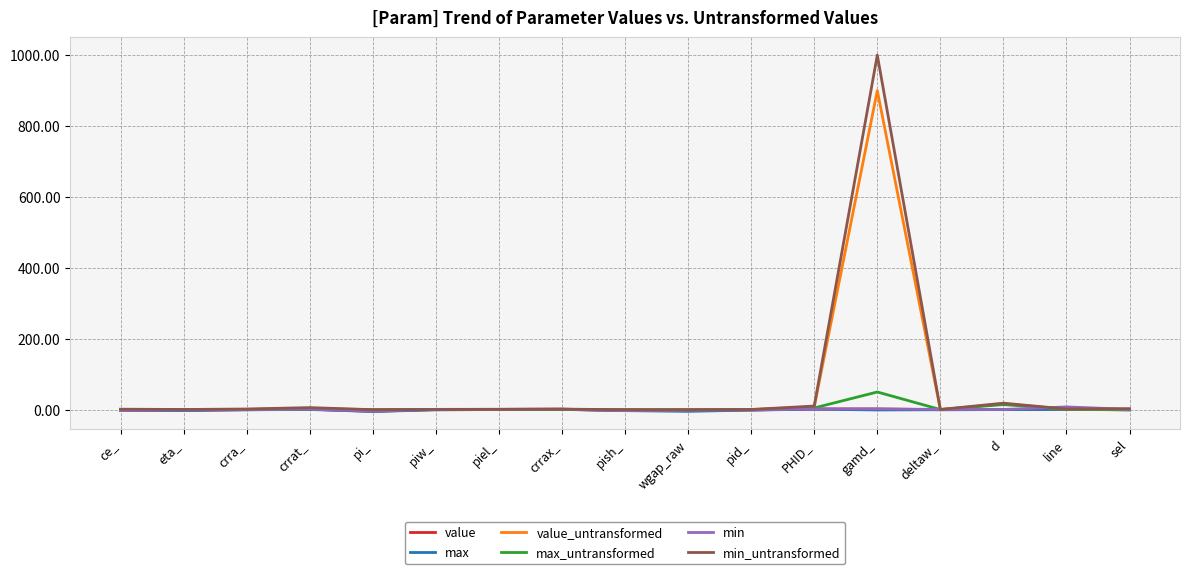

At which category is the sum across all series the highest?

gamd_